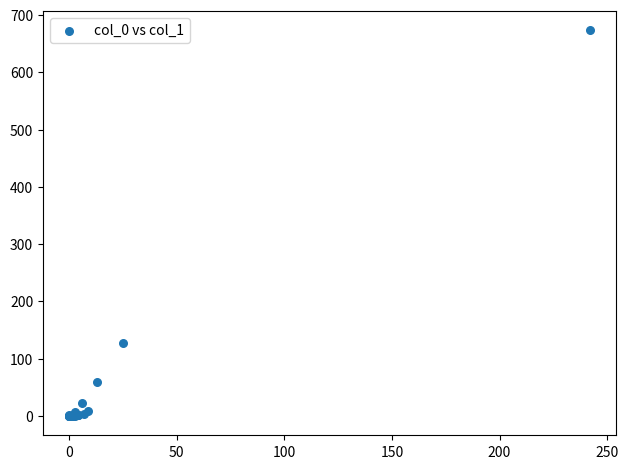

What Y value in the scatter plot is closest to 336?

127